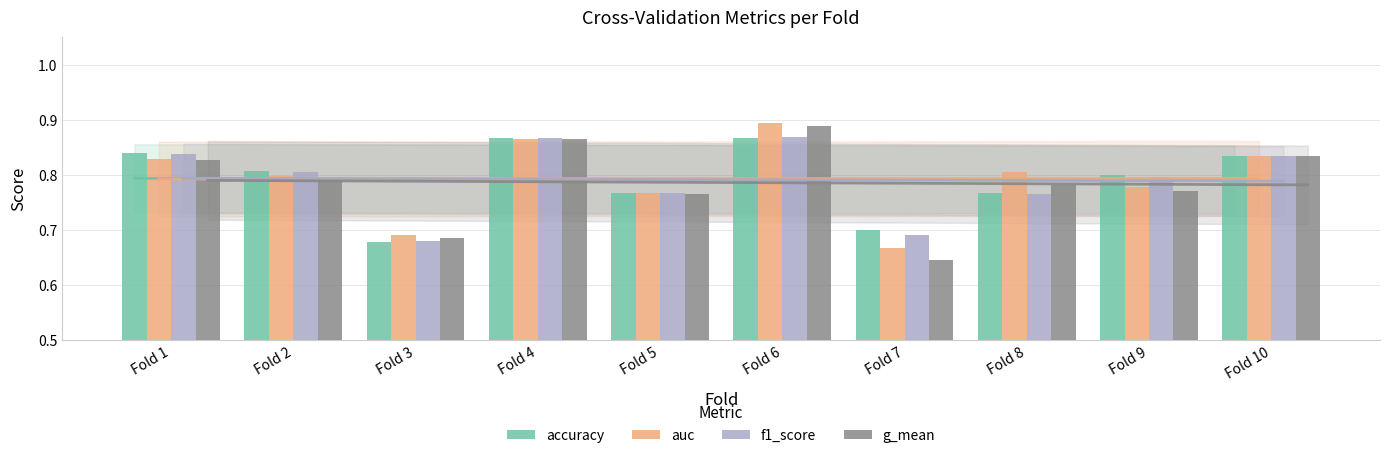

What is the lowest value of the g_mean series?

0.6